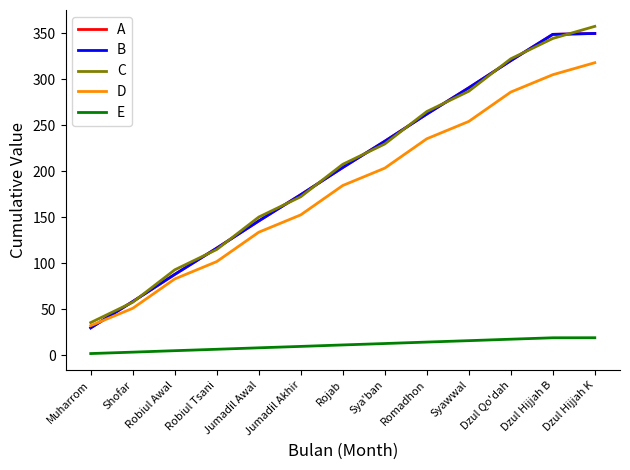

Is the value of B at Muharrom greater than the value of D at Rojab?

No